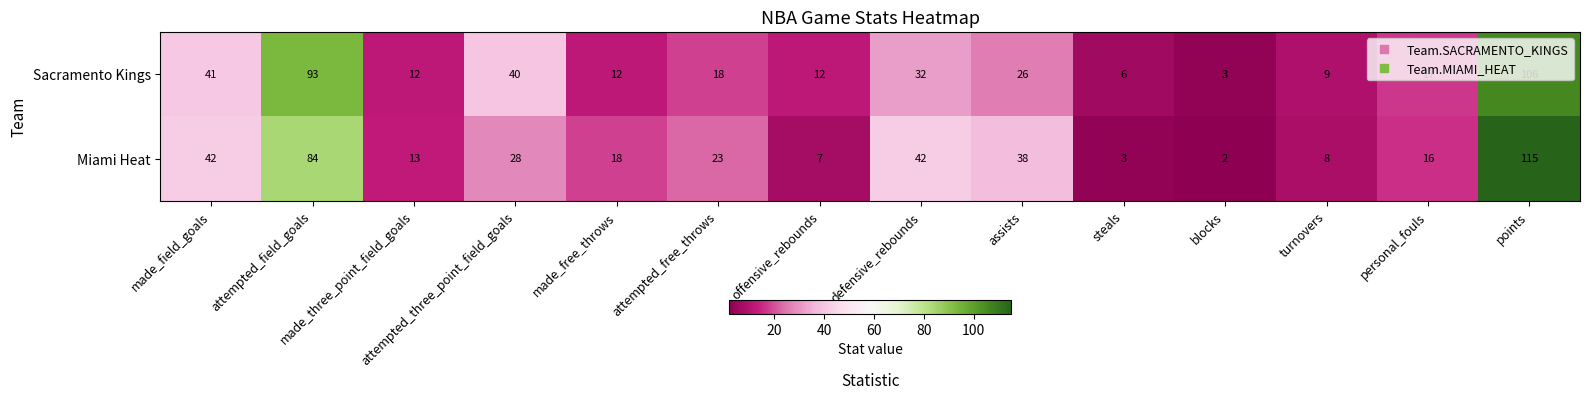

What is the average value of the Miami Heat series?

31